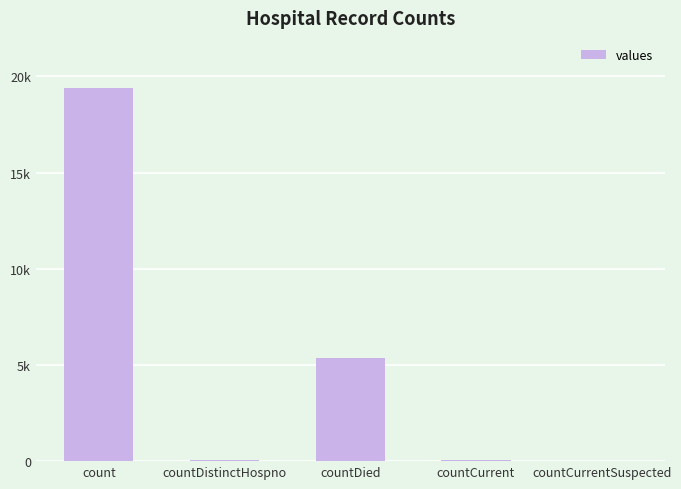

What is the label of the 4th bar from the left?

countCurrent